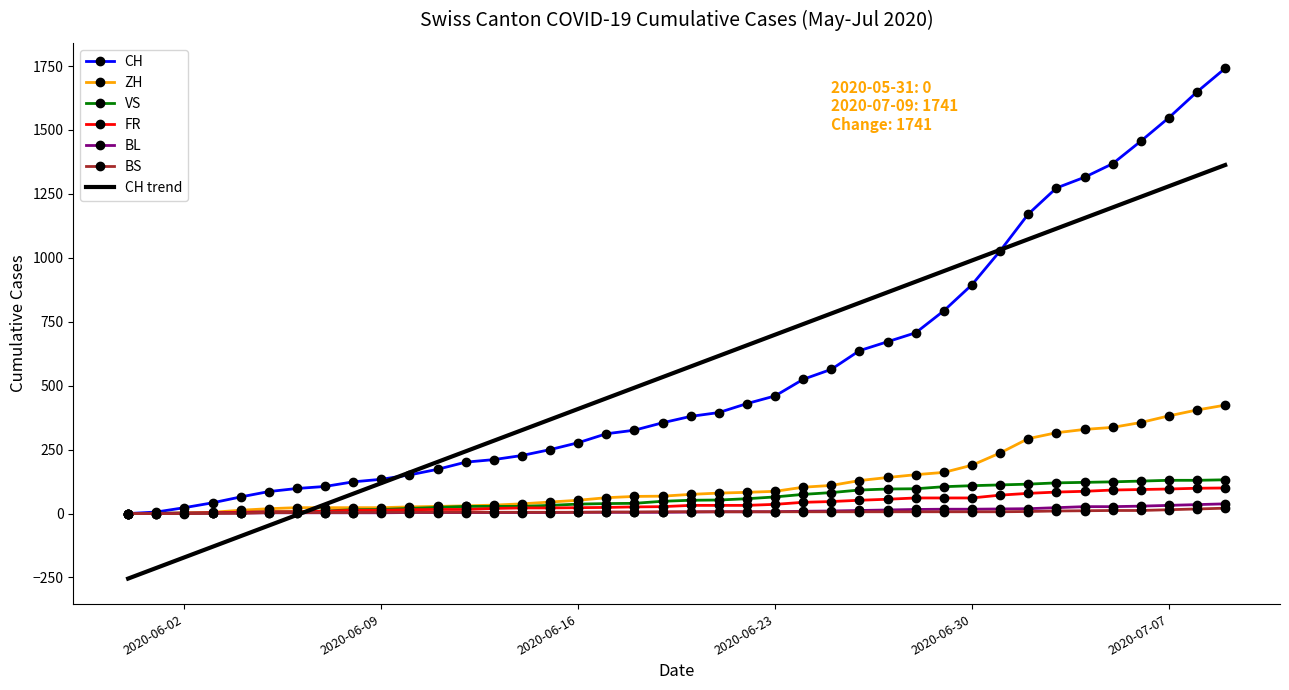

Which series has the largest range (max minus min)?

CH